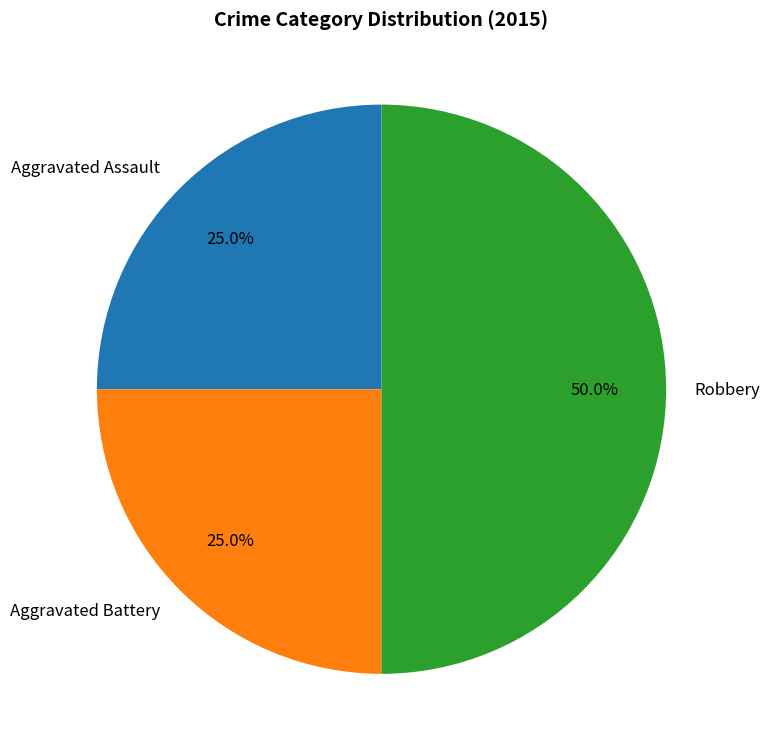

Which slice is the largest?

Robbery